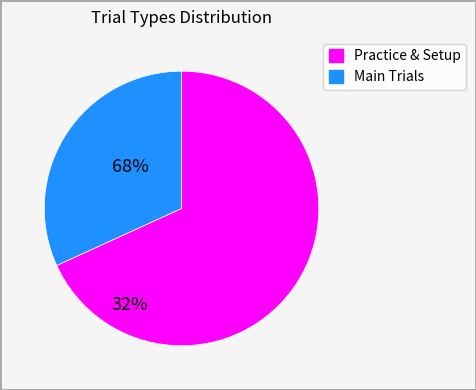

Is there a majority slice in this chart?

Yes